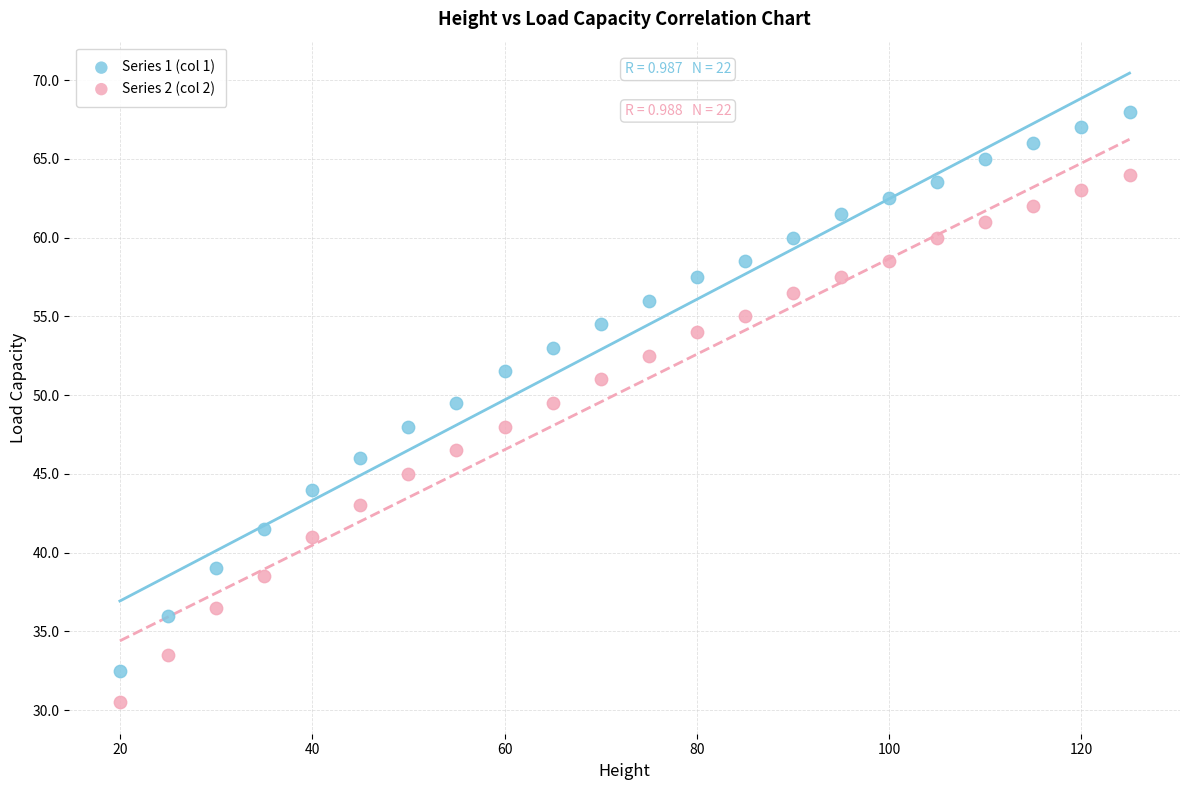

Which series contains the lowest Y value?

Series 2 (col 2)